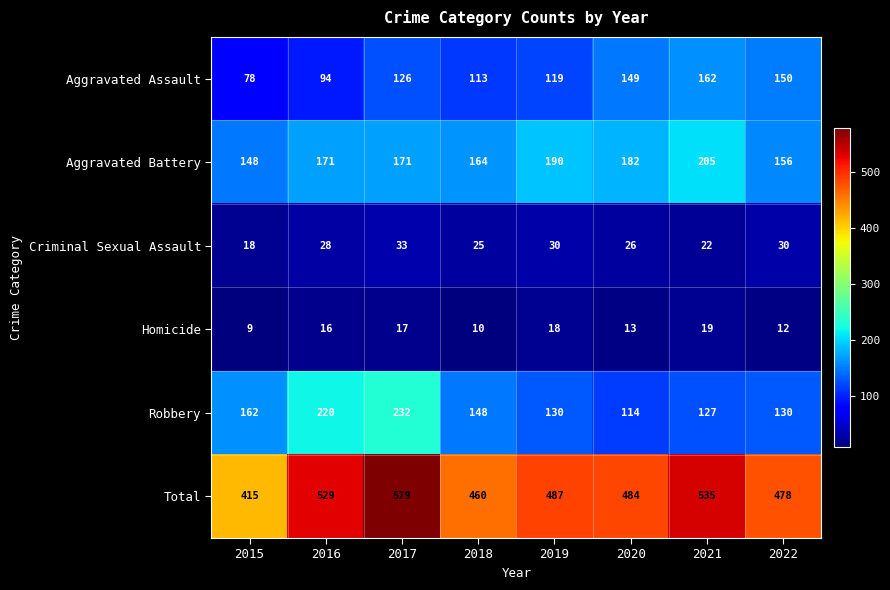

Which series has the widest spread of values?

Total